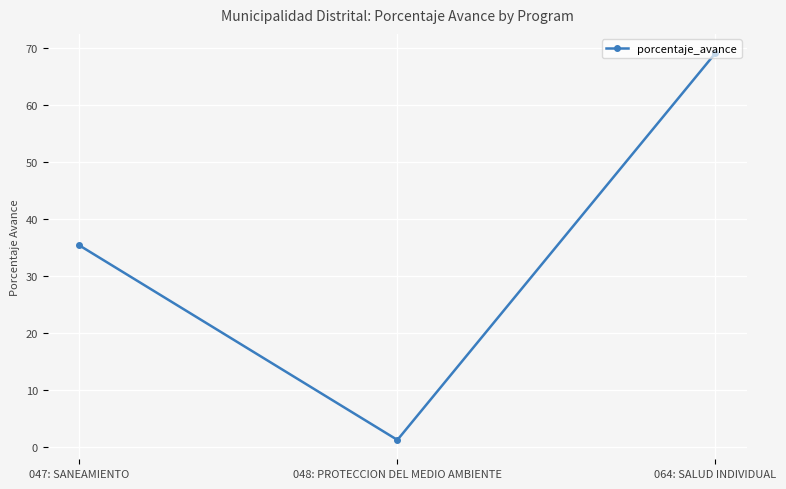

Where does the data first go above 35?

047: SANEAMIENTO